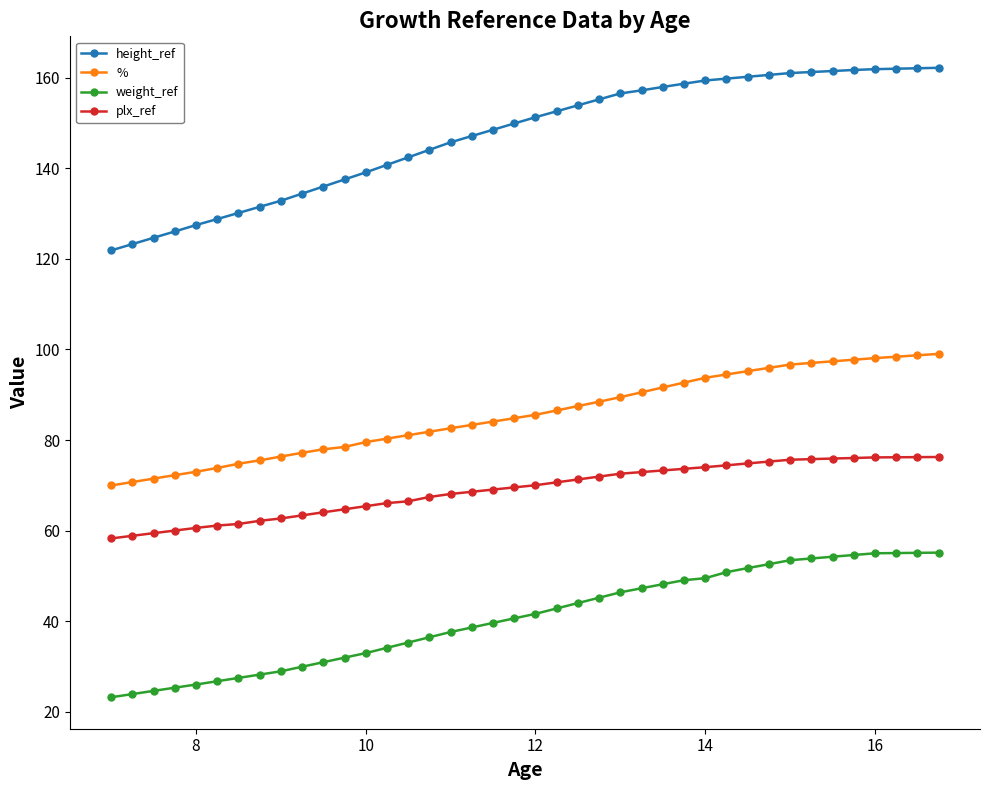

Which series has the widest spread of values?

height_ref